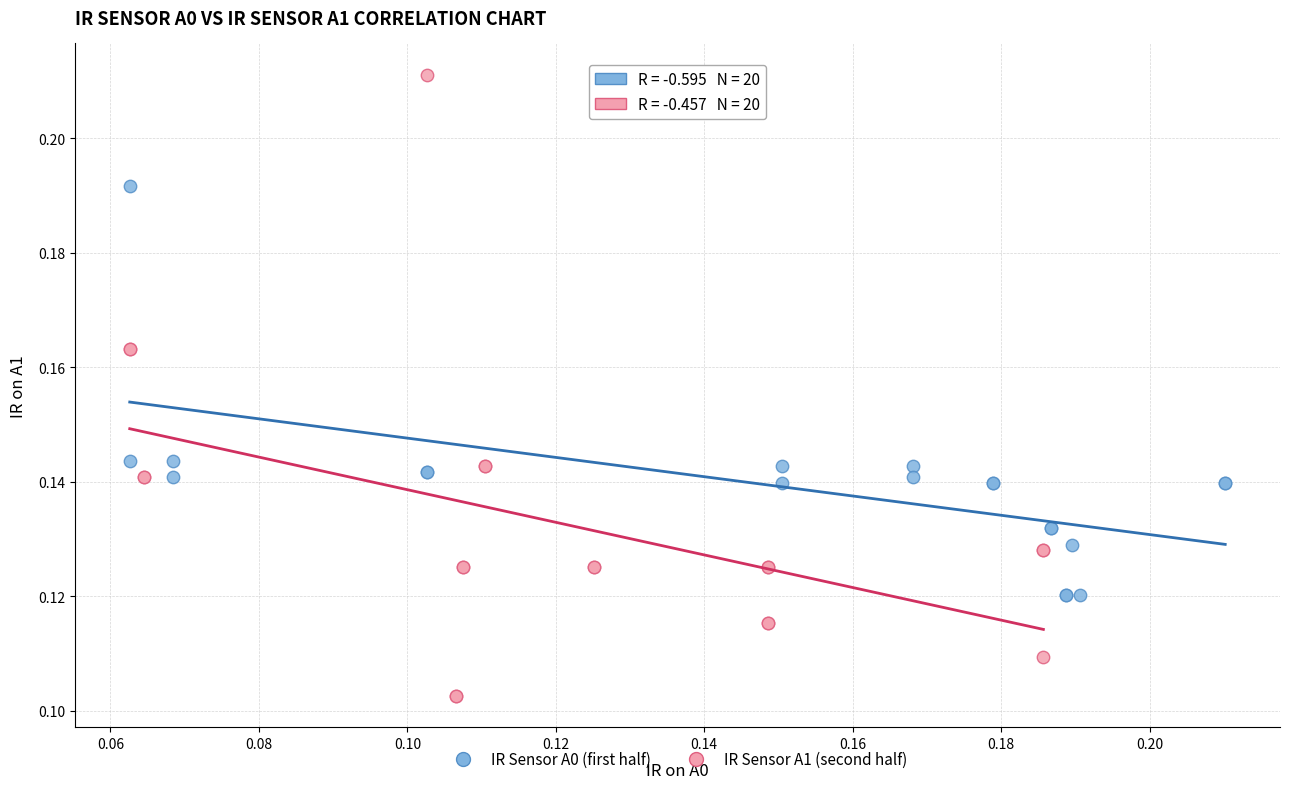

Which series contains the highest Y value?

IR Sensor A1 (second half)